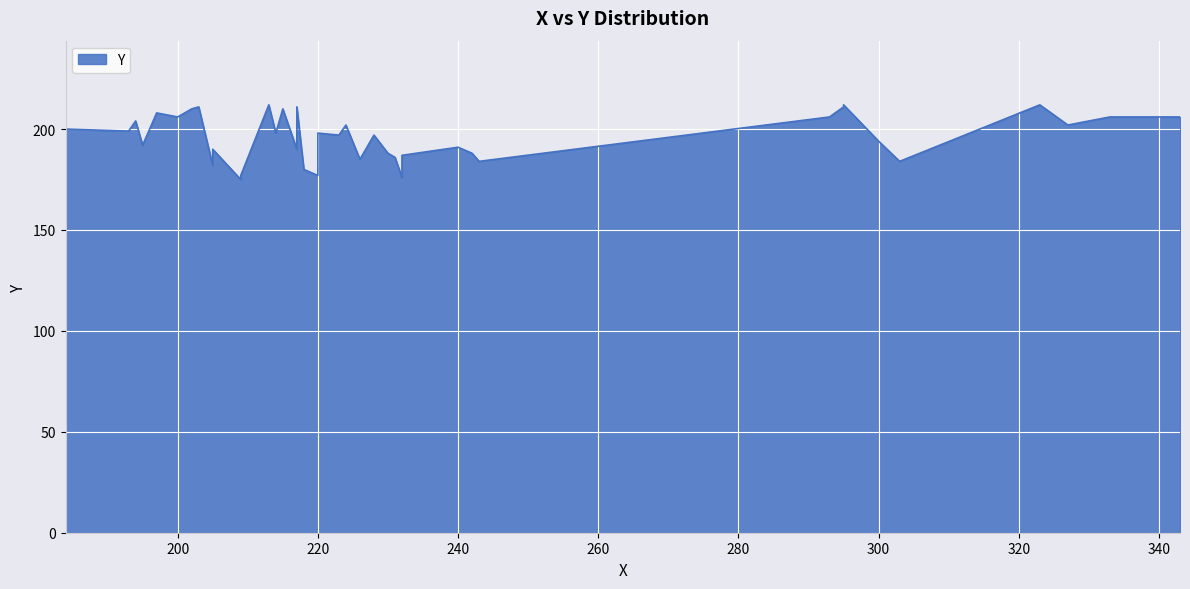

How many distinct data groups are displayed?

1